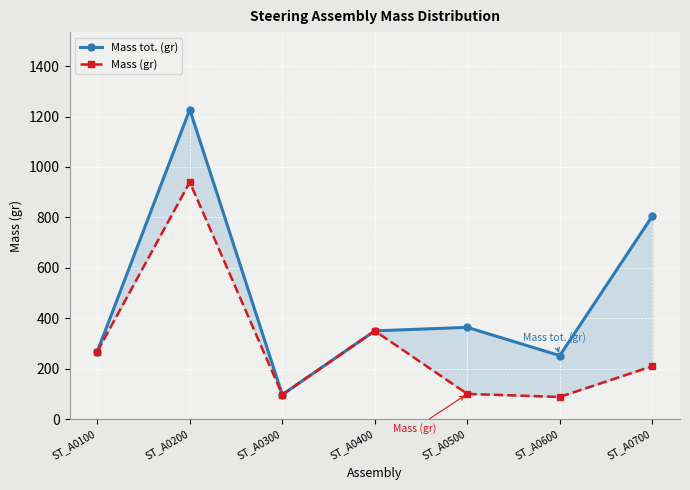

Rank the series at ST_A0700 from highest to lowest value.

Mass tot. (gr), Mass (gr)